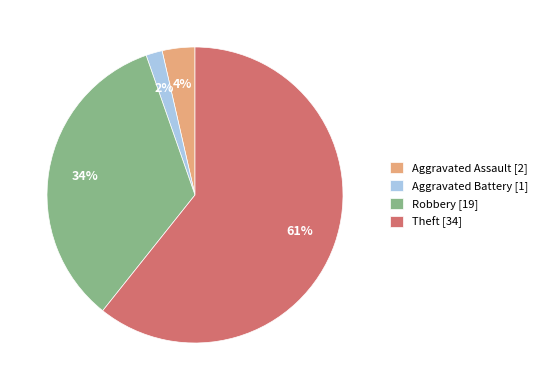

What is the largest slice in the pie chart?

Theft